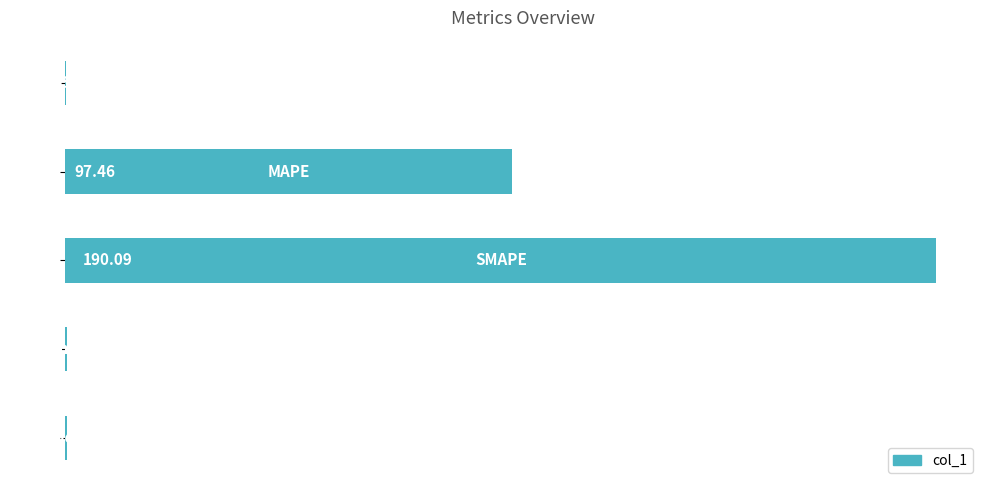

What is the sum of all values?

288.5